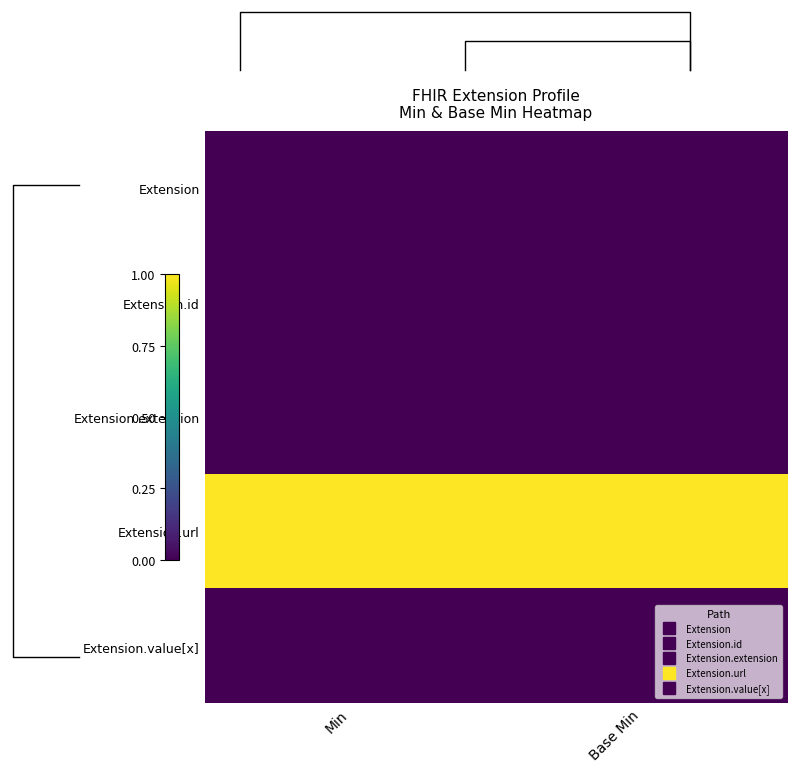

Which label corresponds to the smallest value in the chart?

Min